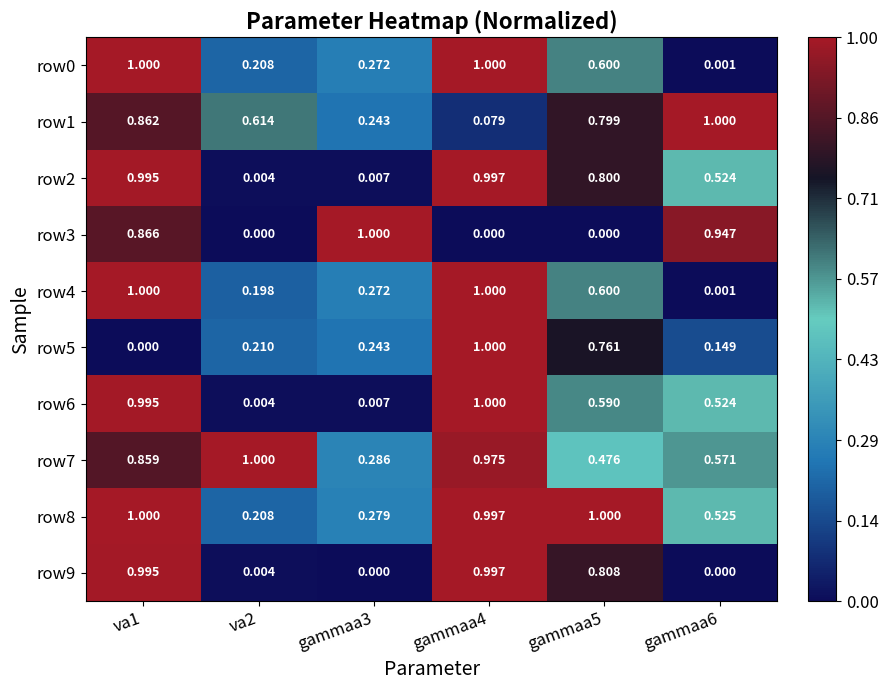

Is the value of row8 at gammaa4 greater than the value of row7 at gammaa3?

Yes